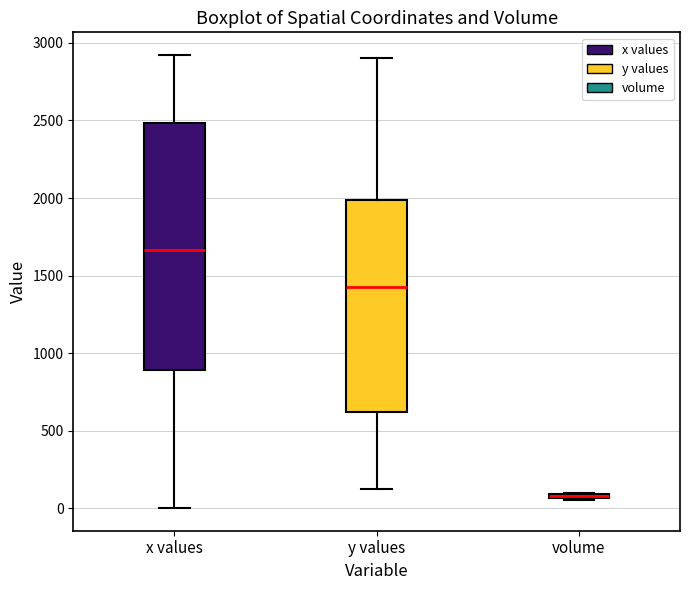

Where is the lower edge of the box for volume on the y-axis? The values are not printed on the chart, so give them approximately, as read against the axis.

50